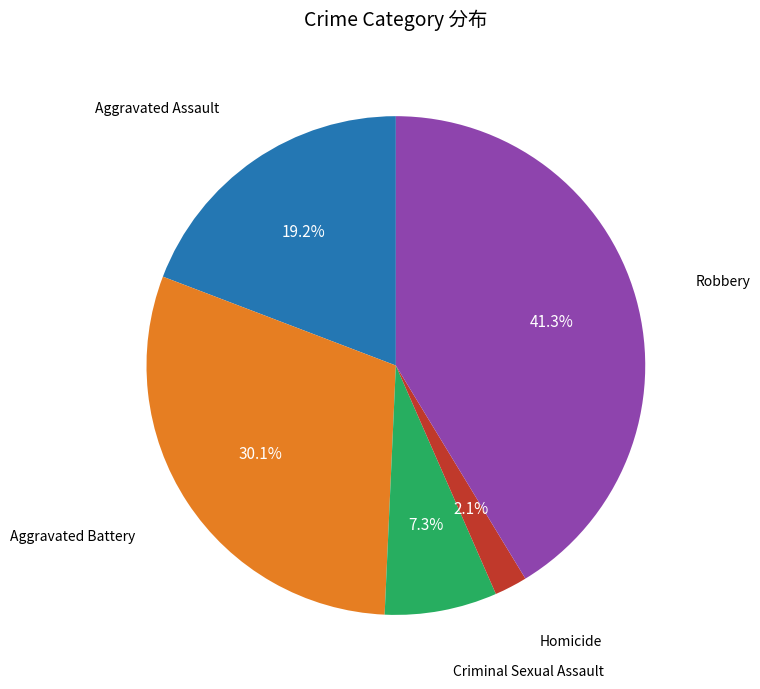

Is there any slice that represents more than half of the pie?

No